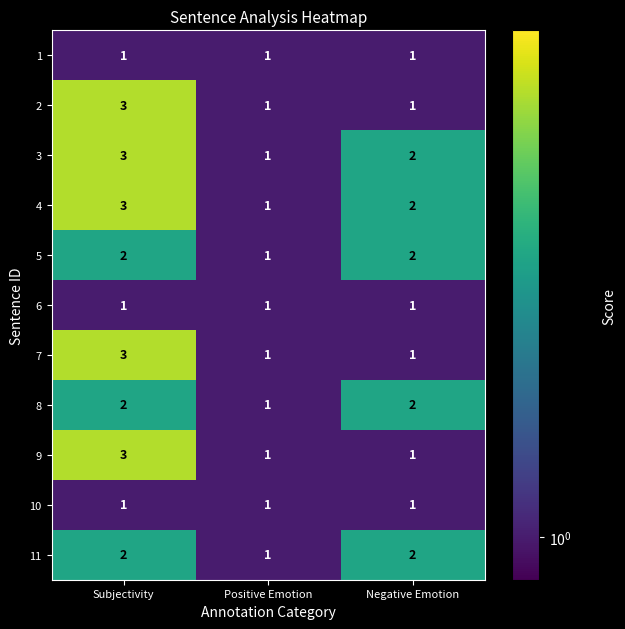

At which category is the sum across all series the highest?

Subjectivity